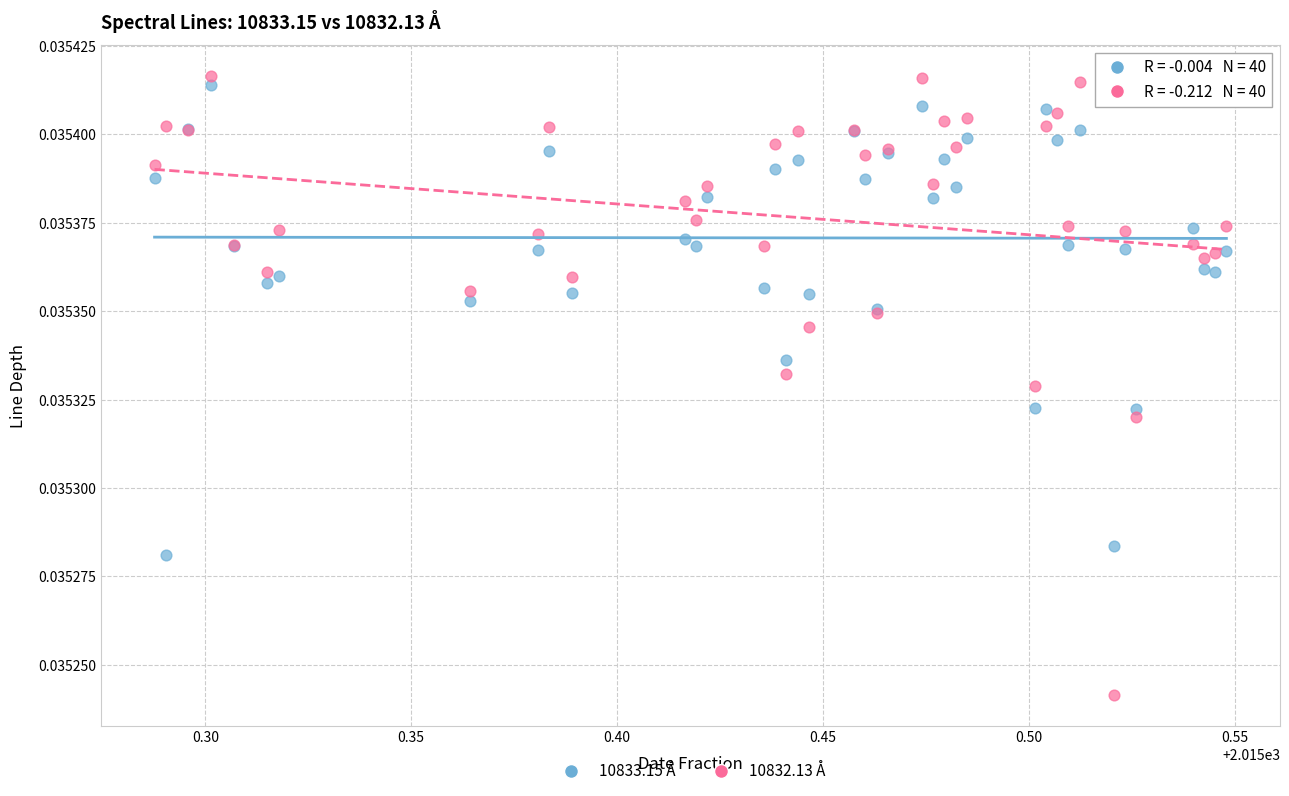

Which series has the widest spread of Y values?

10832.13 Å